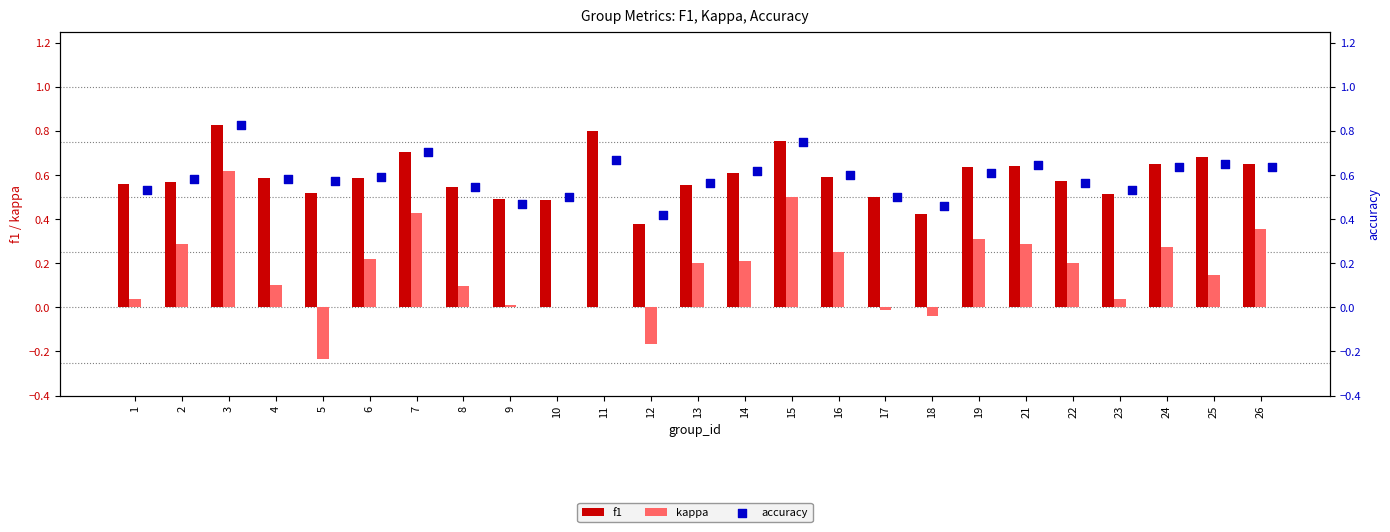

Which series reaches the maximum Y coordinate?

f1